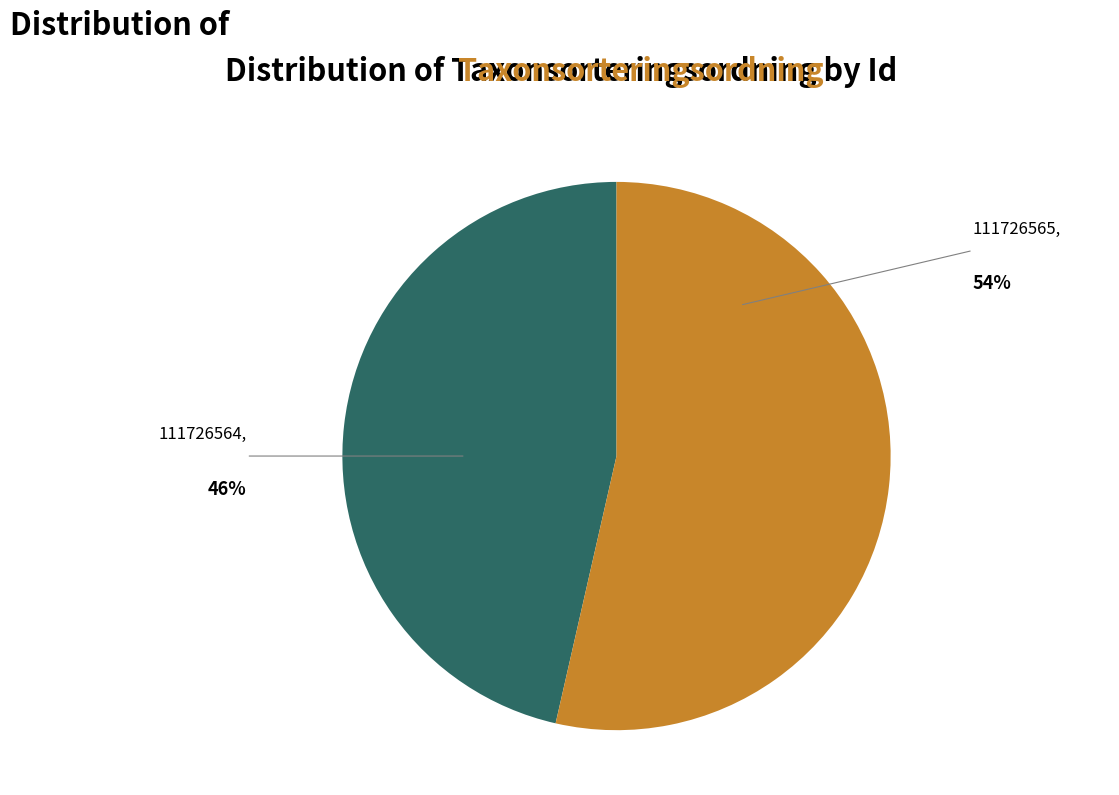

Which slice is the largest?

111726565